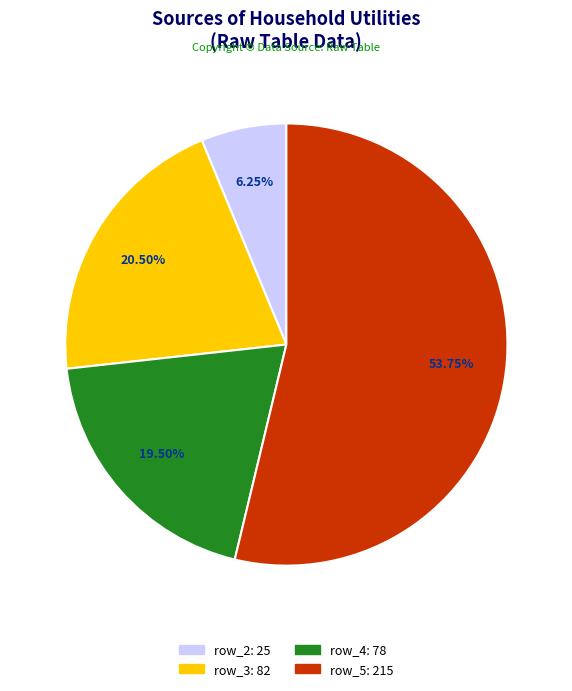

Does any single category account for the majority?

Yes